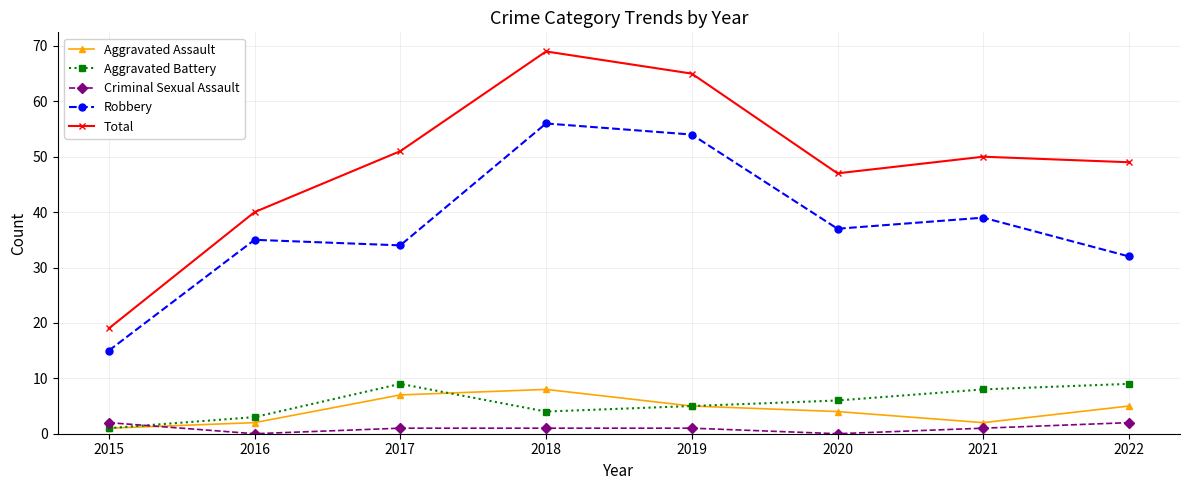

True or false: Total and Robbery intersect in this chart.

False